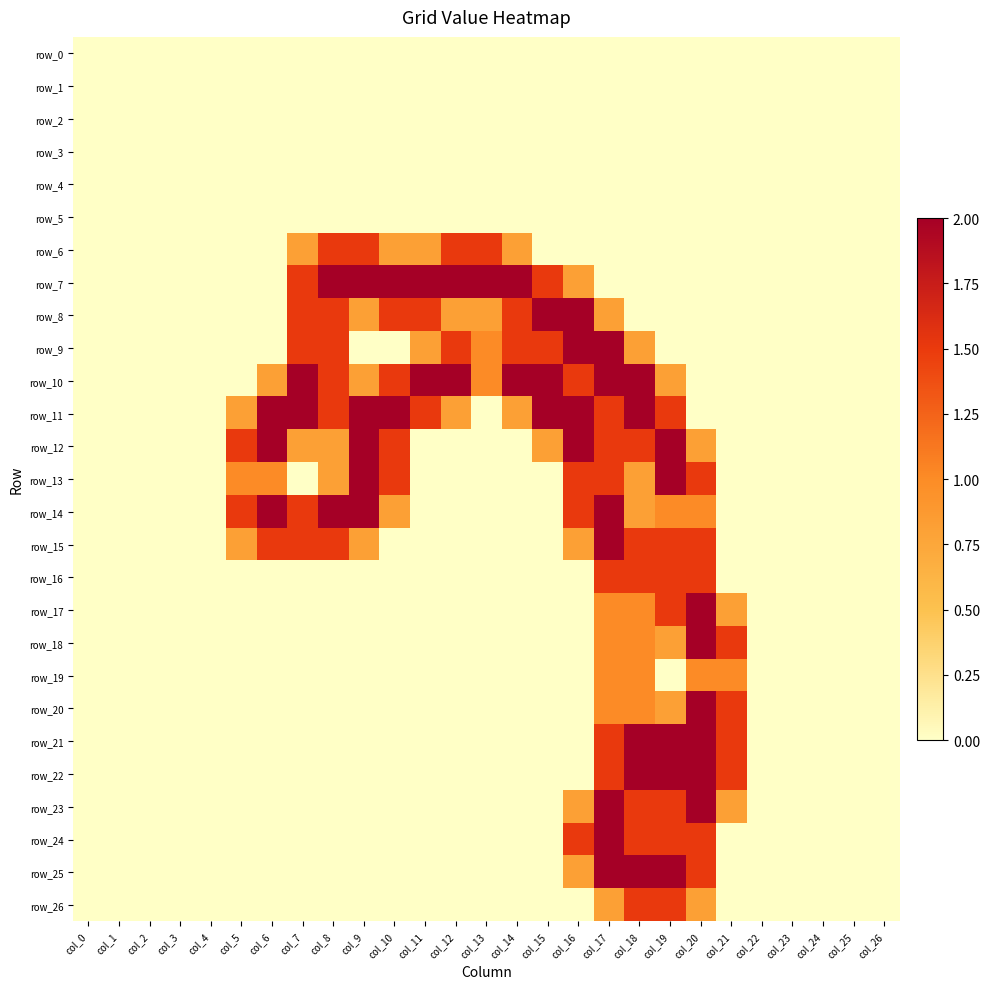

At which category is the sum across all series the highest?

col_17